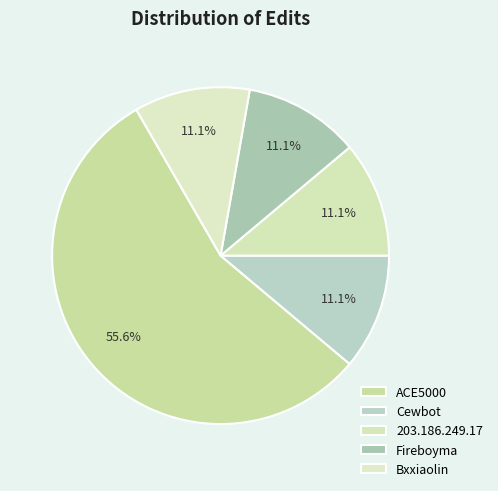

How many slices are in this pie chart?

5